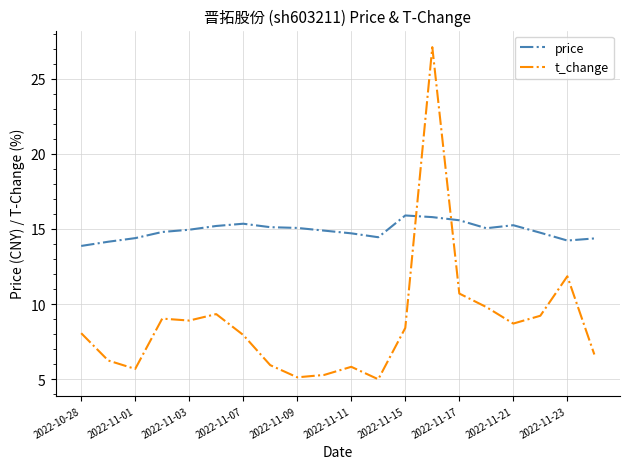

Which series has the largest range (max minus min)?

t_change